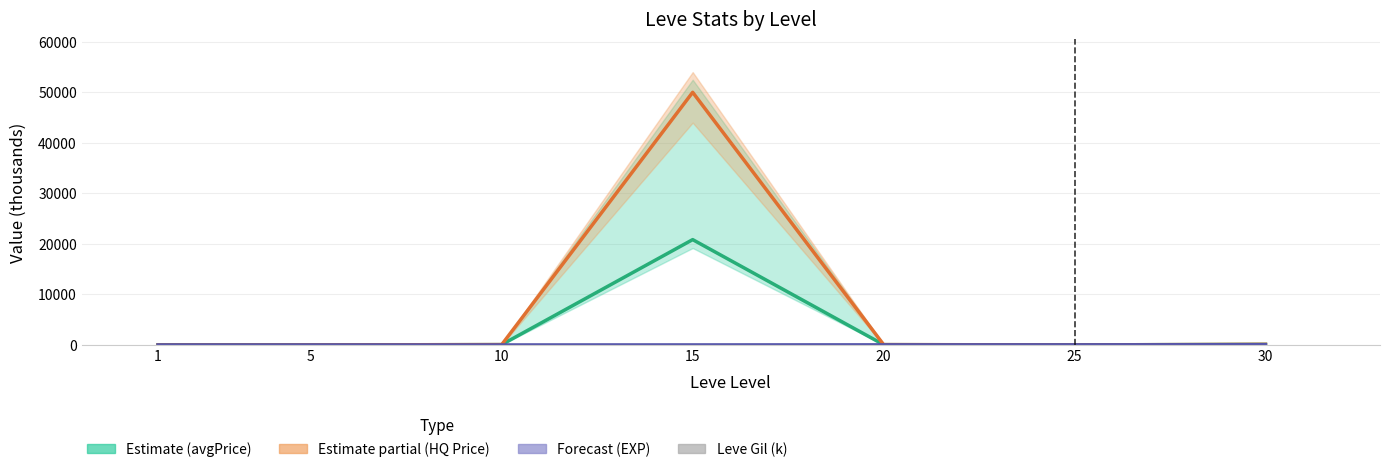

What is the value of the Leve Gil (k) bar at the 6th from the left?

21.8